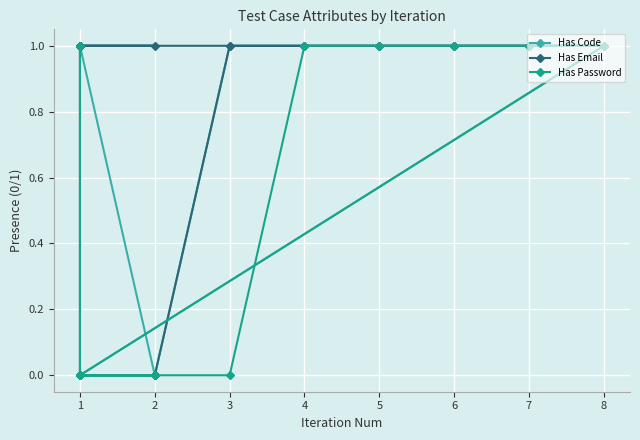

What value does the Has Code series have at 7?

1